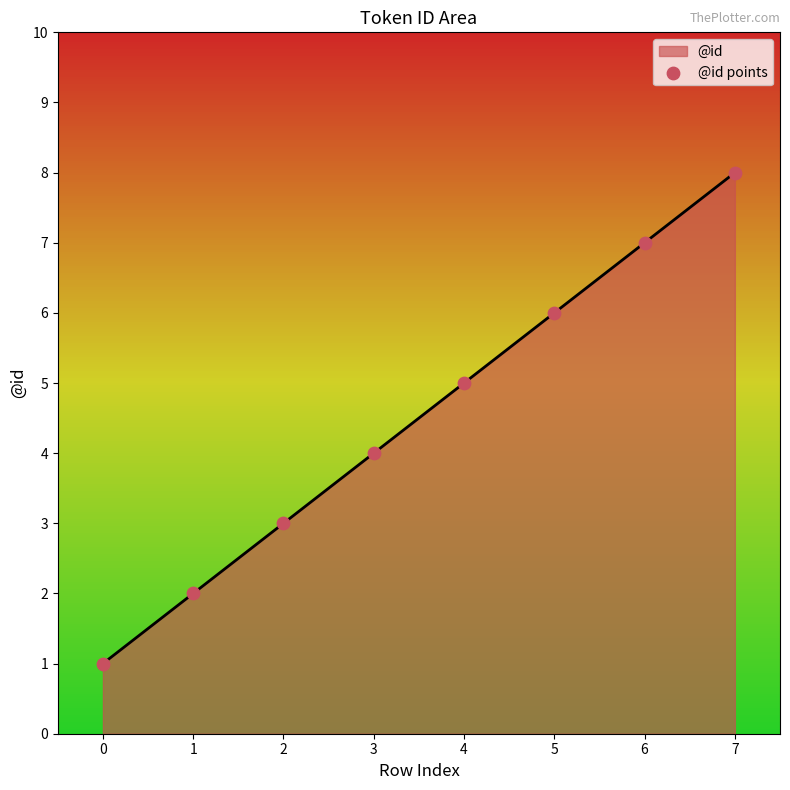

What is the ratio of the value at 6 to the value at 4?

1.4